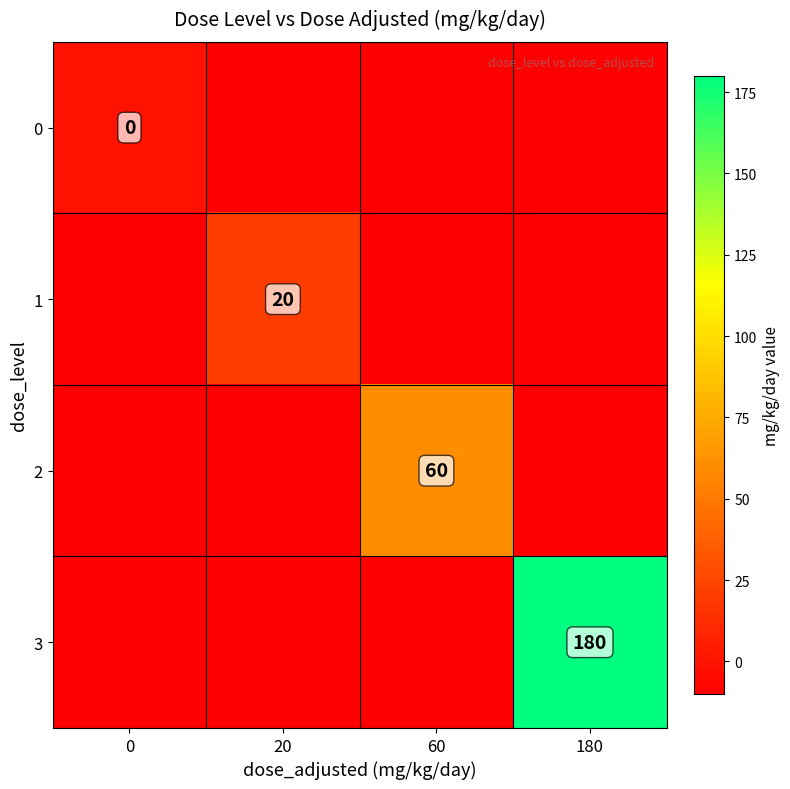

The value of 0 at 20 is -10. True or false?

True